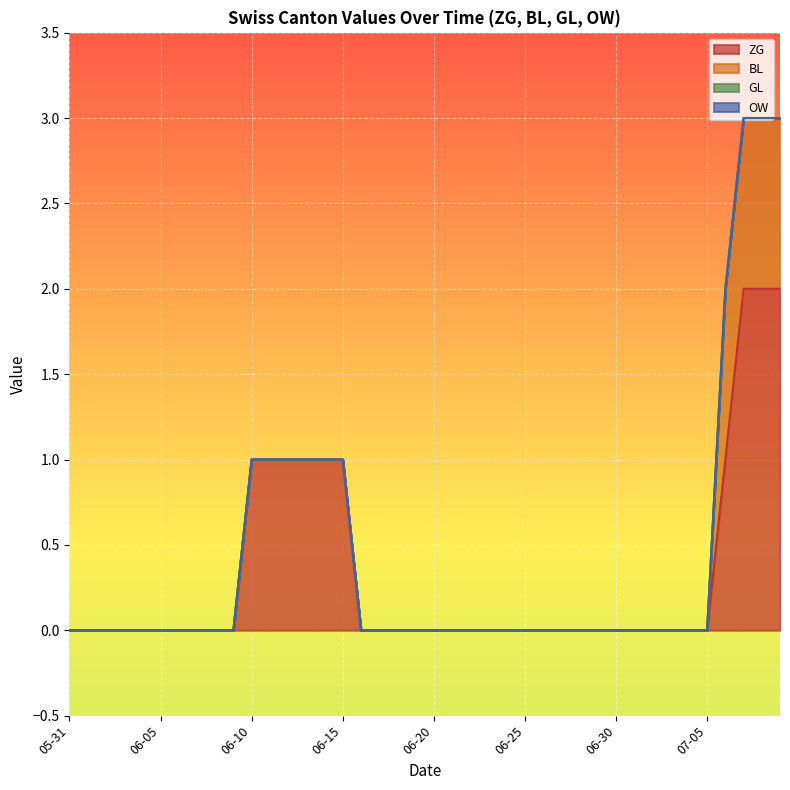

How many lines are shown in the chart?

4